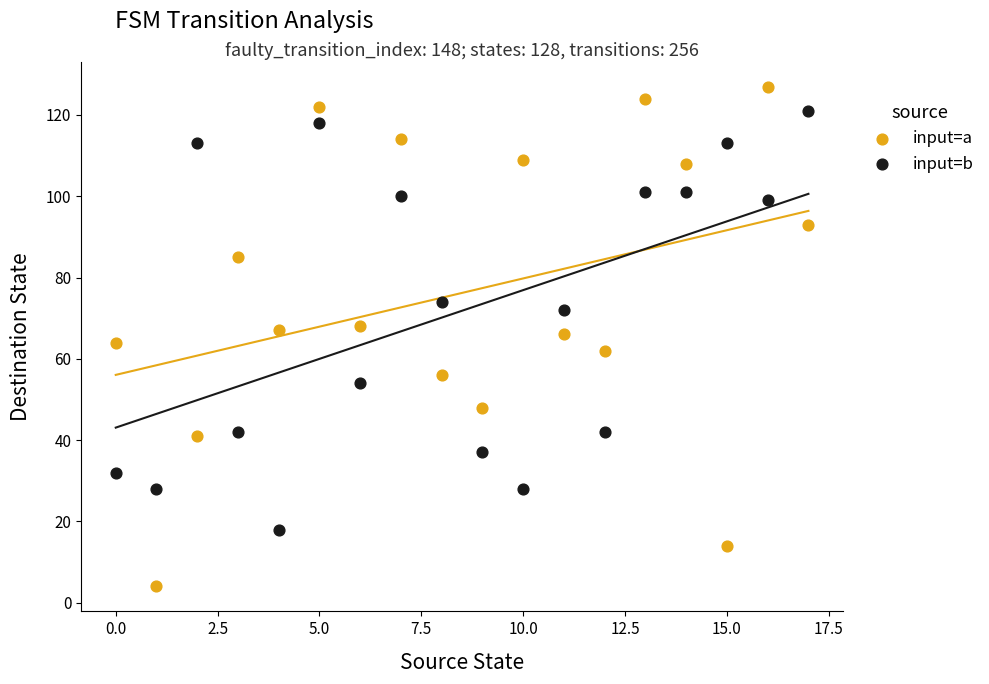

Across all data points, what is the range of Y values (max minus min)?

123